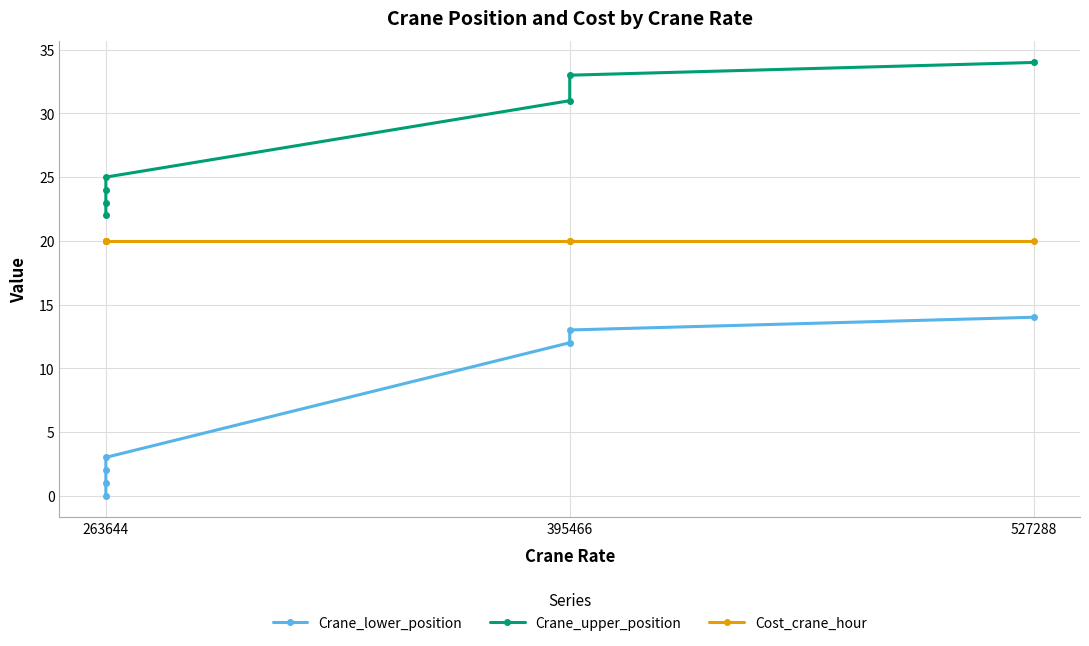

What is the value of the Crane_lower_position point at the 2nd from the left?

1